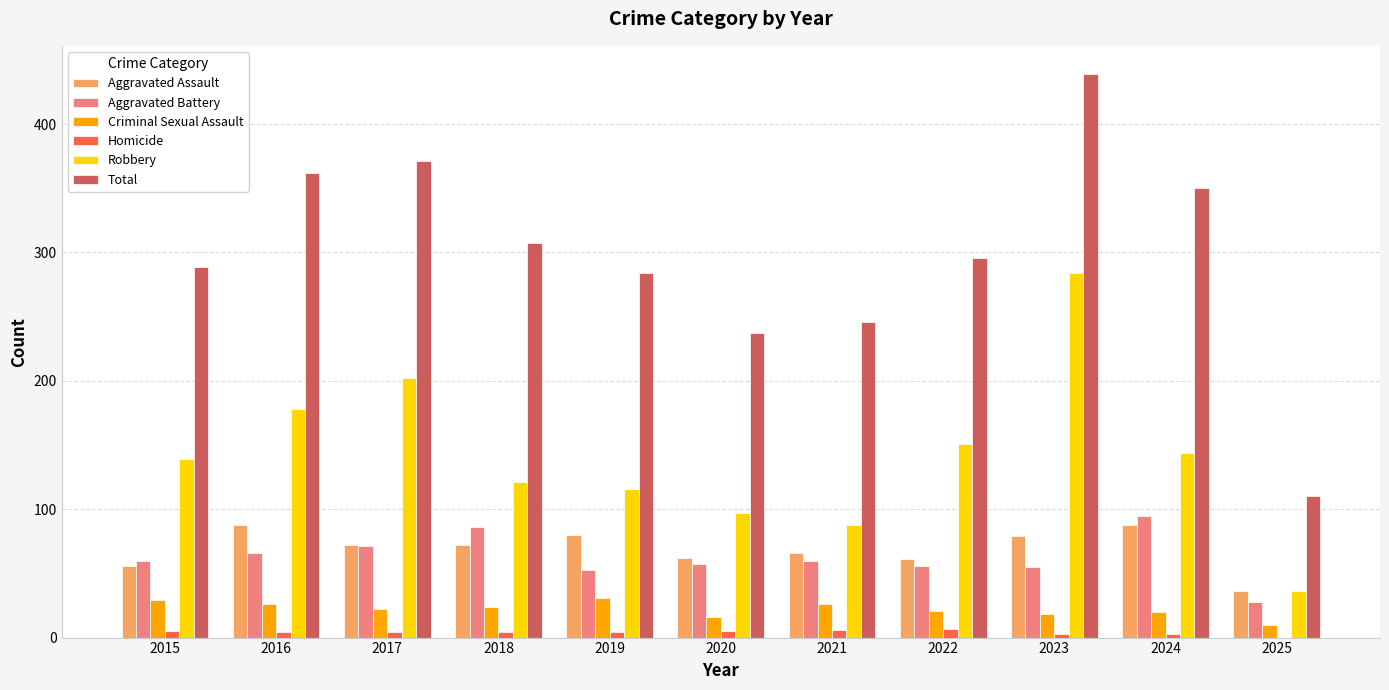

Which series changed the most between 2018 and 2024?

Total